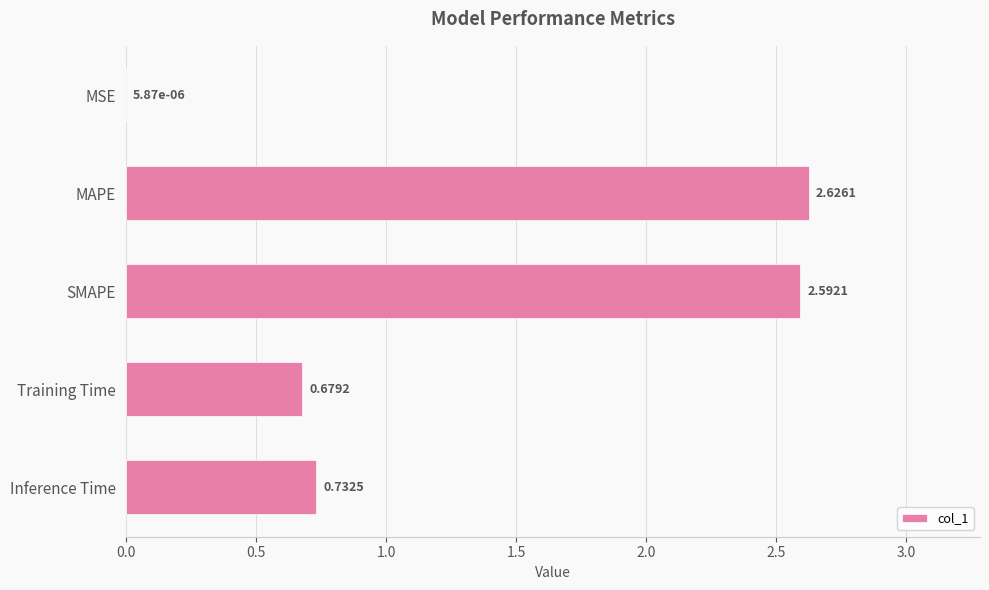

Which has a higher value, MSE or Training Time?

Training Time